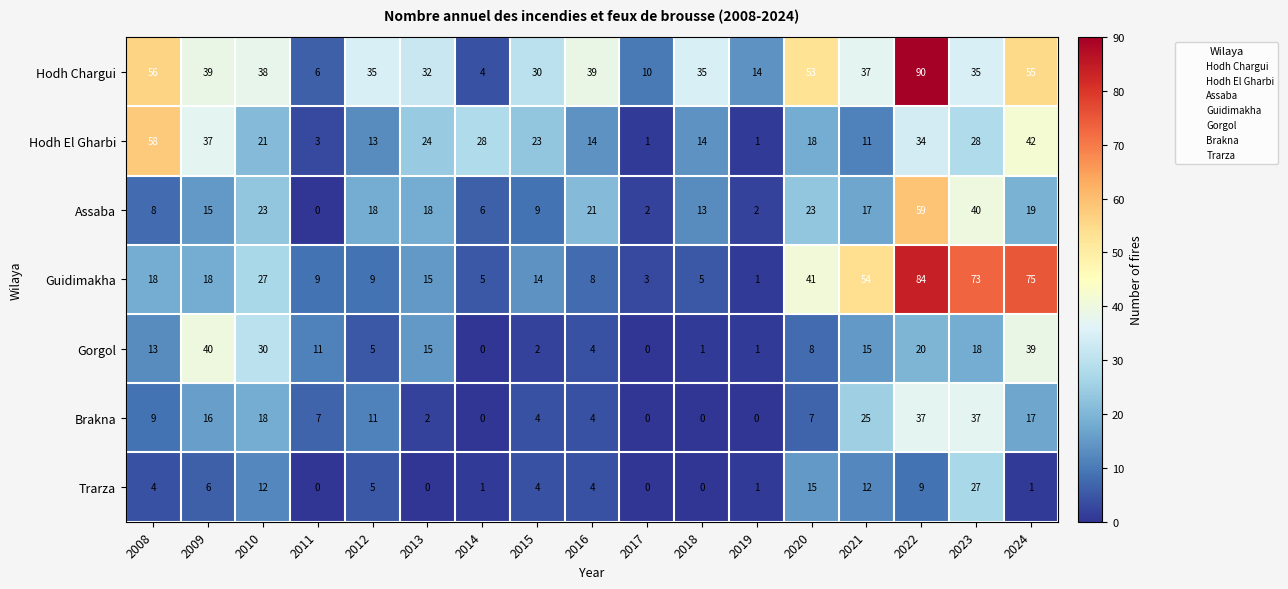

What is the greatest value displayed?

90